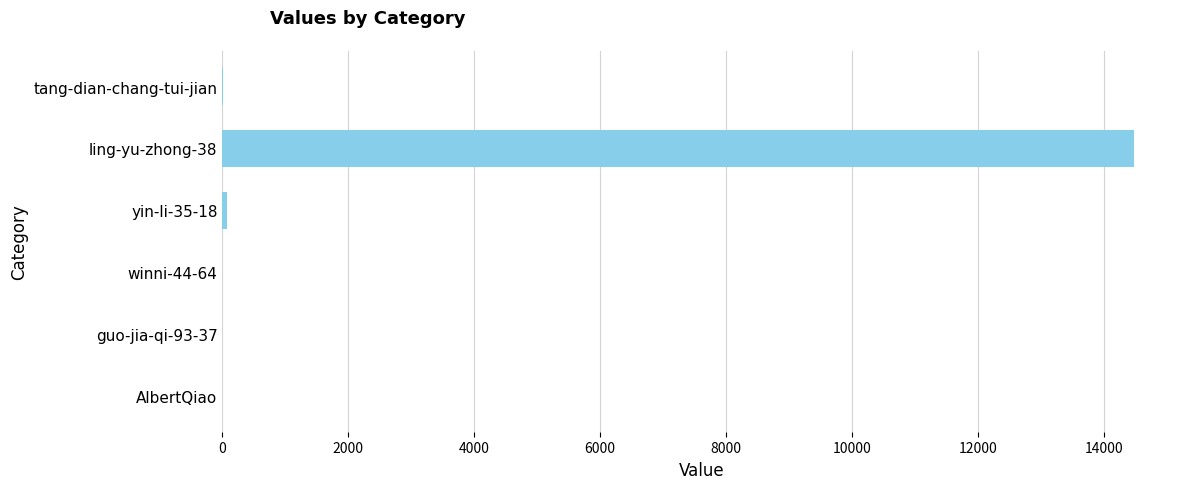

What is the sum of all values?

14560